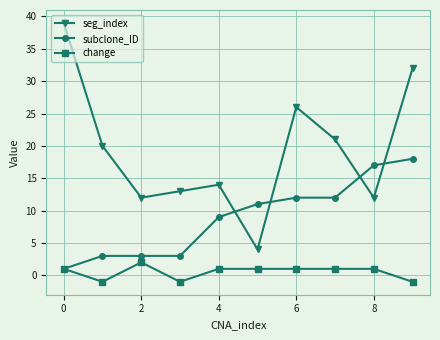

What is the value of the seg_index point at the 6th from the left?

4